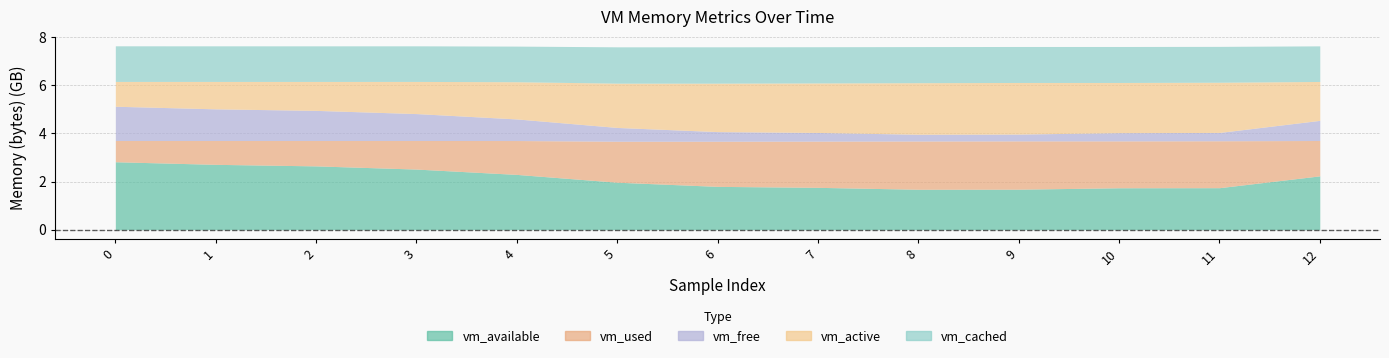

What is the difference between the second highest and minimum values in the vm_cached series?

30371840